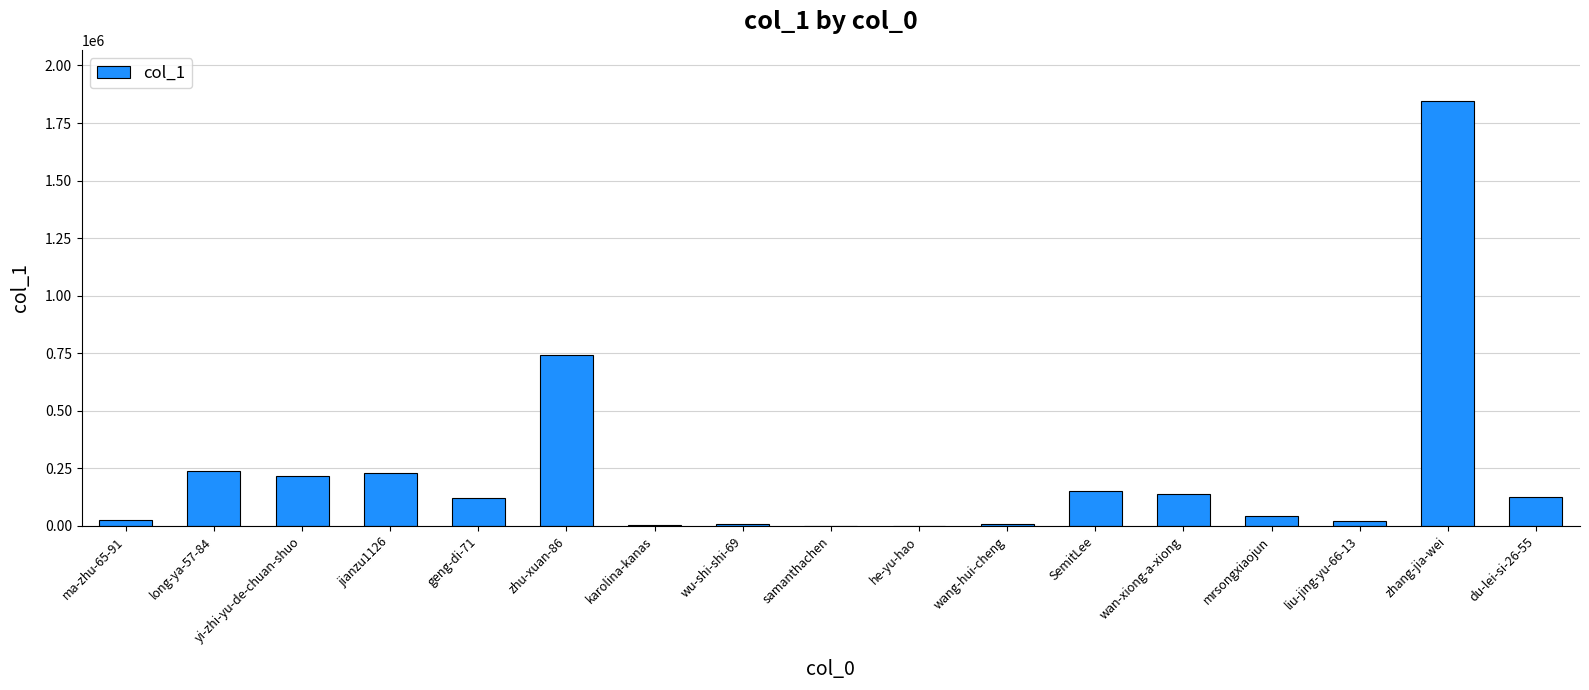

What value does the data have at geng-di-71?

120356